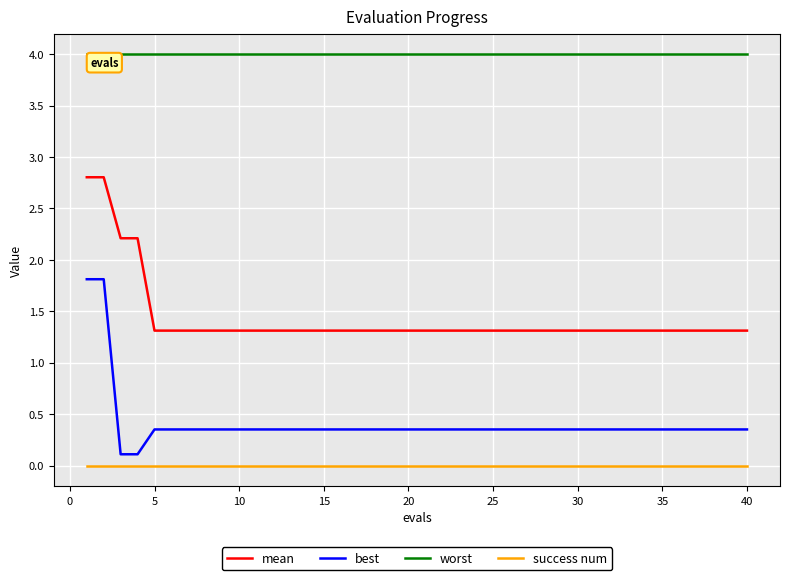

Which series has the widest spread of values?

best